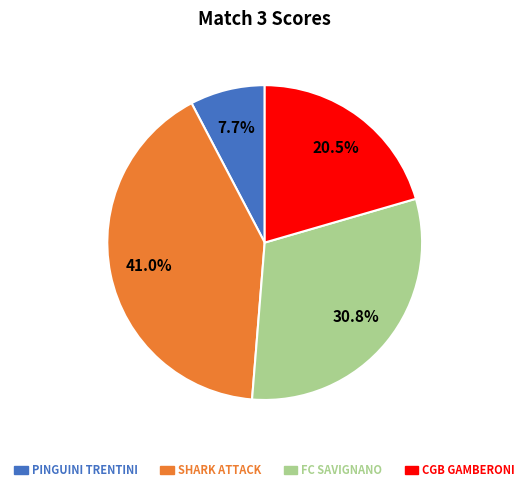

Which slice is the largest?

SHARK ATTACK